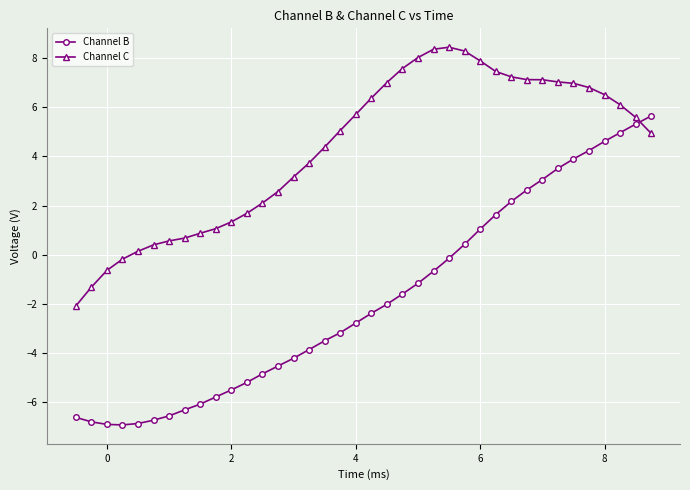

What is the value of the Channel C point at the 13th from the left?

2.1